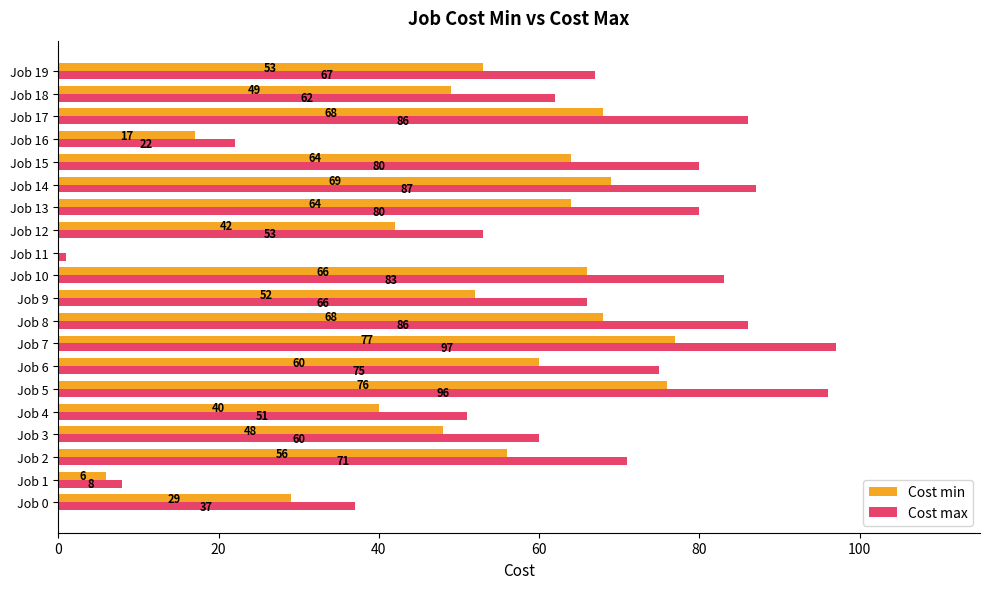

The value of Cost min at Job 6 is 32. True or false?

False